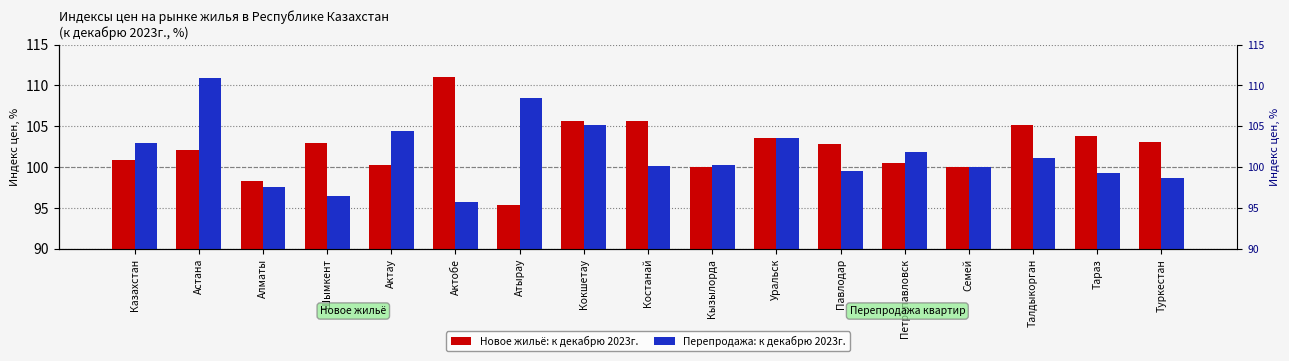

Between Алматы and Талдыкорган, which is larger?

Талдыкорган